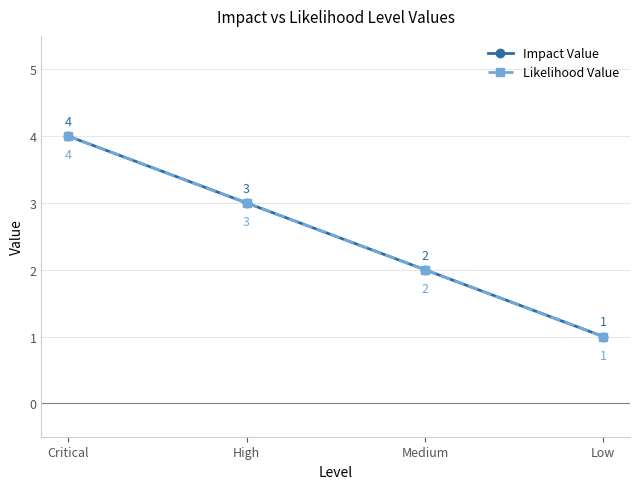

Rank the categories by Likelihood Value value from lowest to highest.

Low, Medium, High, Critical